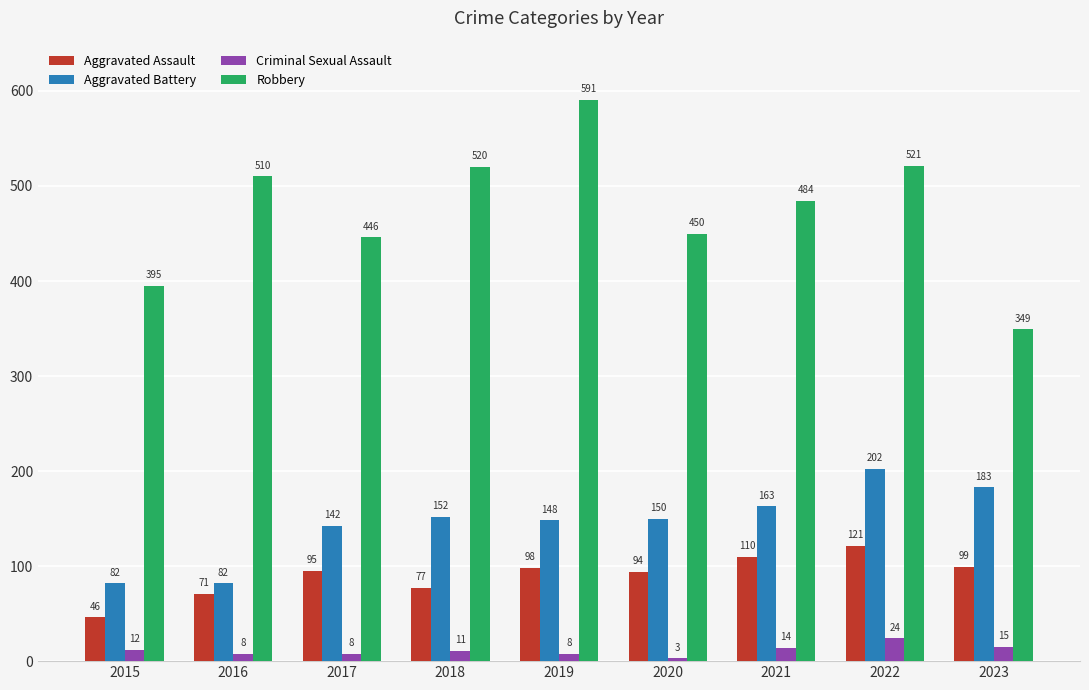

True or false: Criminal Sexual Assault has a value of 8 at 2017.

True